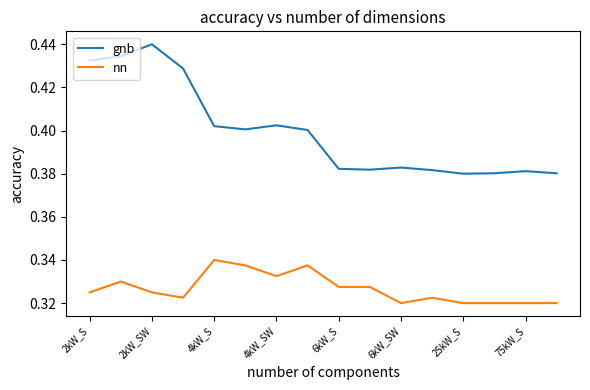

Count the number of categories in the chart.

16